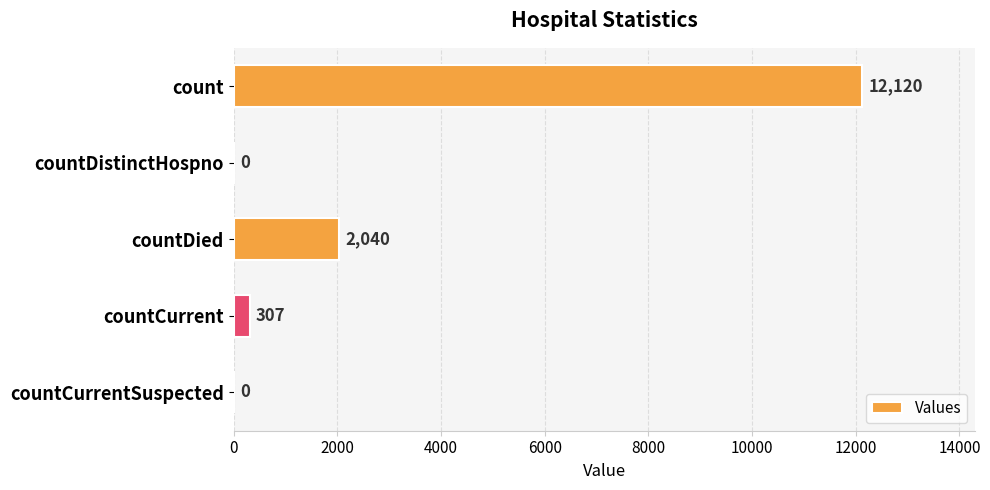

How many positive values are there?

3